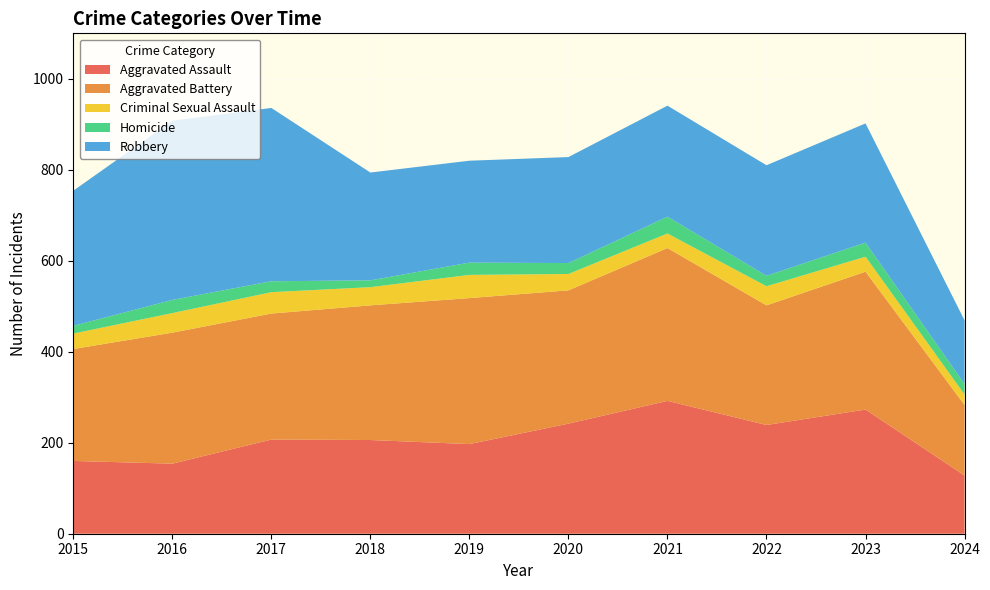

Reading left to right, transcribe all the data shown in this chart.

Aggravated Assault: 2015=160	2016=154	2017=207	2018=206	2019=197	2020=242	2021=292	2022=239	2023=273	2024=128
Aggravated Battery: 2015=246	2016=288	2017=277	2018=296	2019=321	2020=293	2021=336	2022=263	2023=303	2024=155
Criminal Sexual Assault: 2015=34	2016=43	2017=47	2018=40	2019=51	2020=36	2021=32	2022=42	2023=33	2024=23
Homicide: 2015=17	2016=29	2017=24	2018=15	2019=27	2020=24	2021=37	2022=23	2023=31	2024=23
Robbery: 2015=297	2016=394	2017=381	2018=237	2019=224	2020=233	2021=244	2022=243	2023=262	2024=140